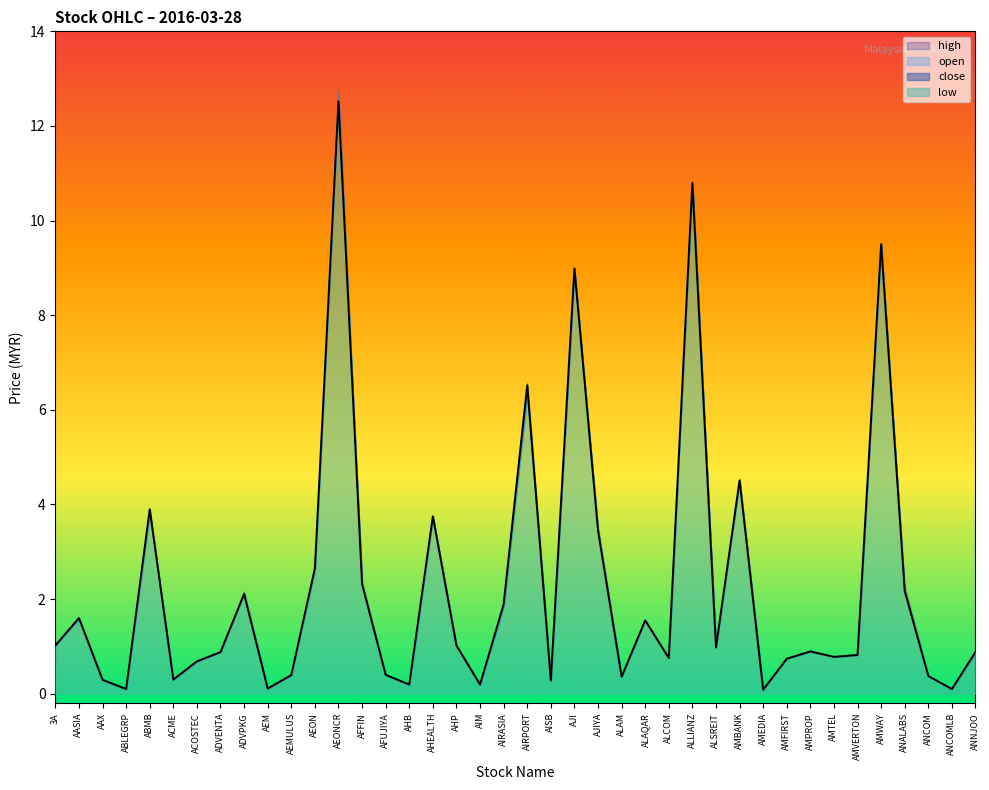

What is the difference between the maximum and second lowest values in the open series?

12.7